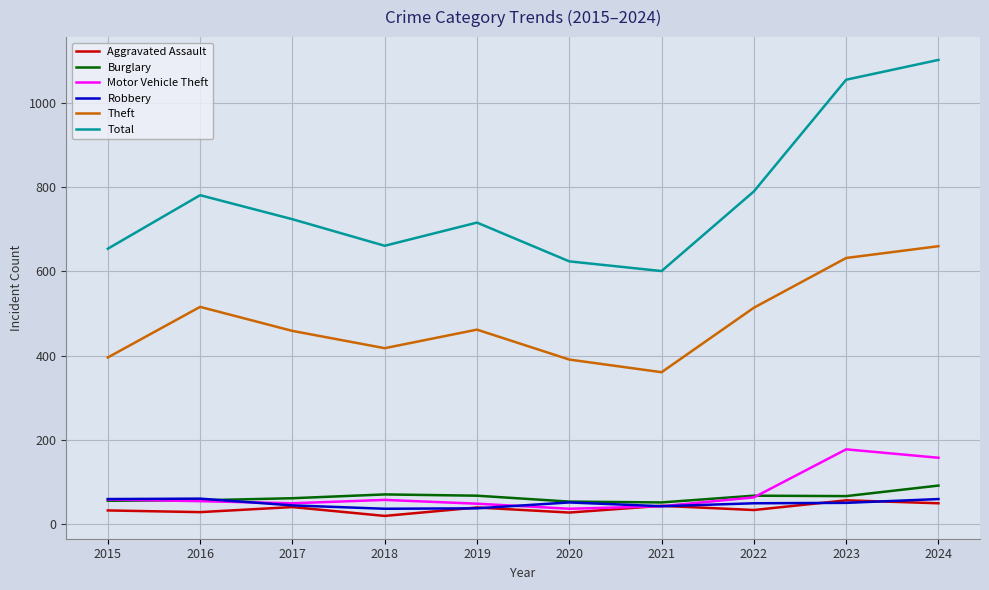

True or false: Motor Vehicle Theft has a value of 158 at 2024.

True